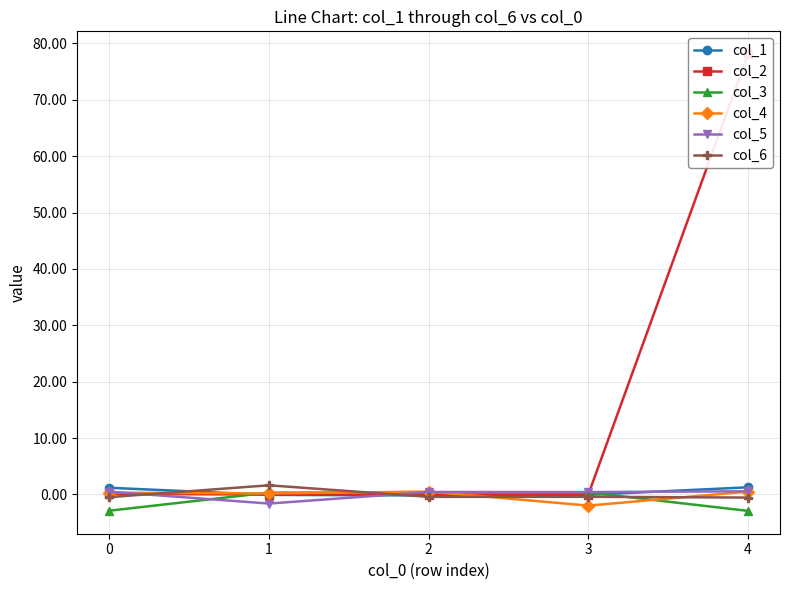

How many lines are shown in the chart?

6